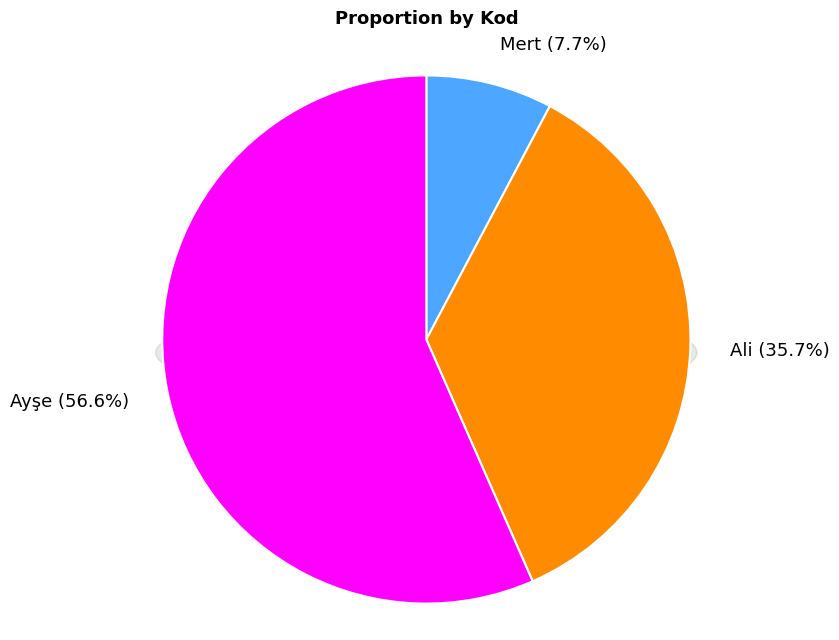

To the nearest percent, what portion does Ali represent?

36%